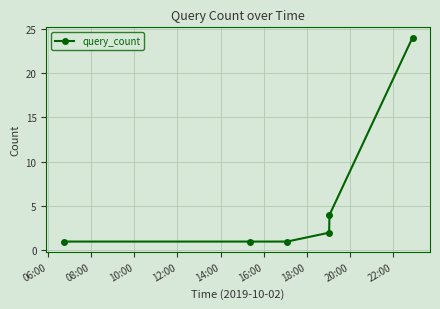

Is this an area chart (filled region under the line)?

No